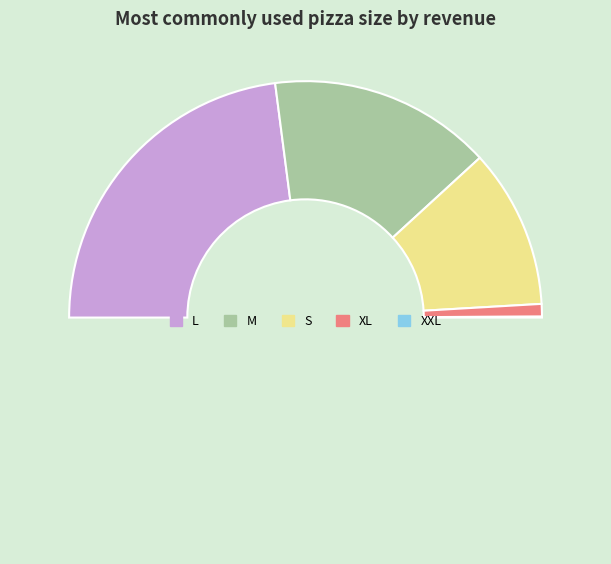

Which category has the biggest portion of the pie?

L